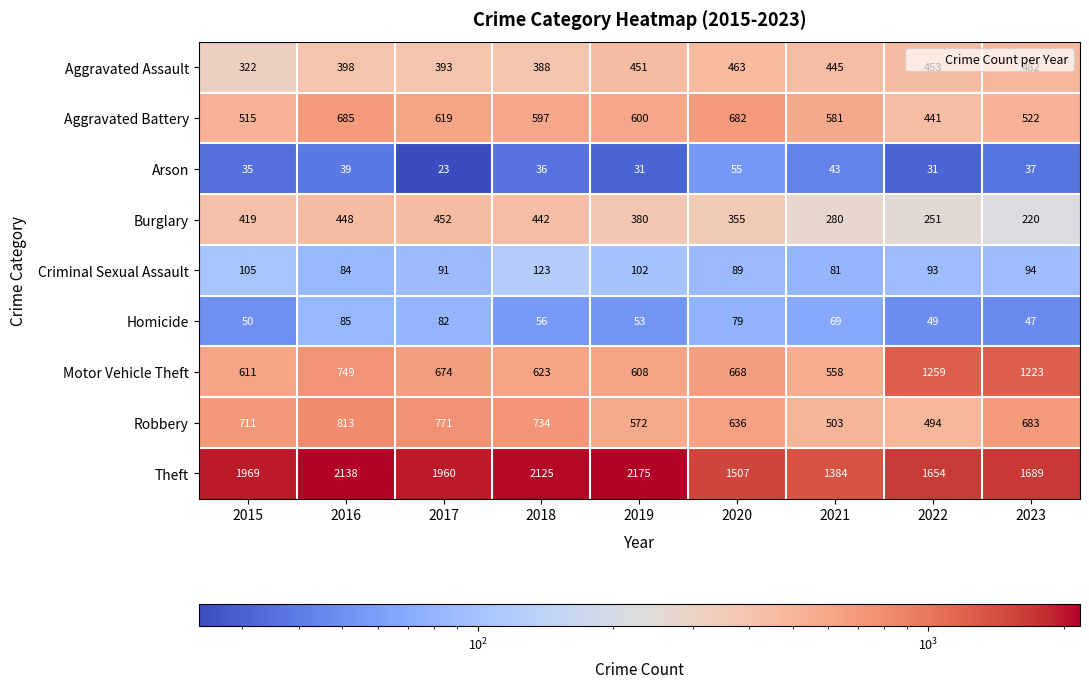

Rank the series at 2018 from lowest to highest value.

Arson, Homicide, Criminal Sexual Assault, Aggravated Assault, Burglary, Aggravated Battery, Motor Vehicle Theft, Robbery, Theft